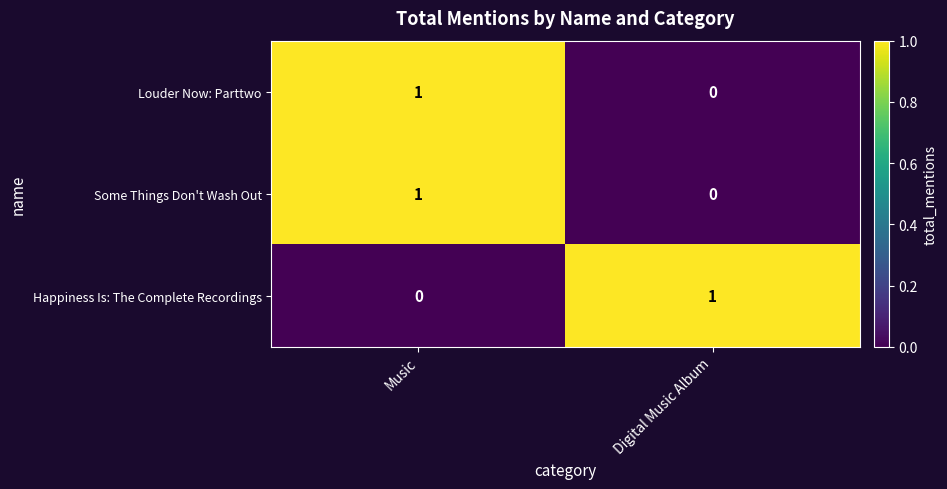

Reading left to right, what are all the values shown in this chart?

Louder Now: Parttwo: 1	0
Some Things Don't Wash Out: 1	0
Happiness Is: The Complete Recordings: 0	1